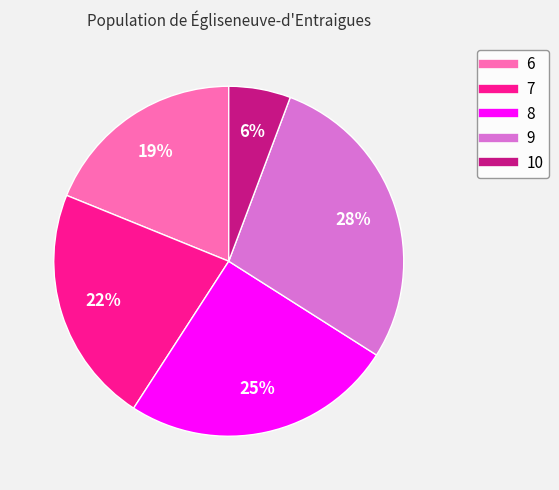

How many segments does this pie chart have?

5